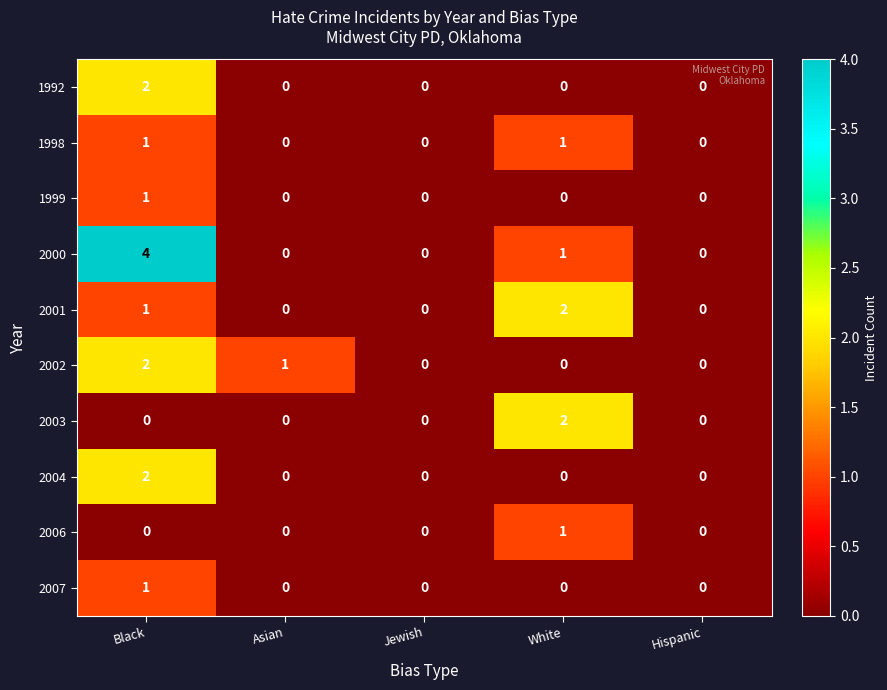

Which series has the largest range (max minus min)?

2000